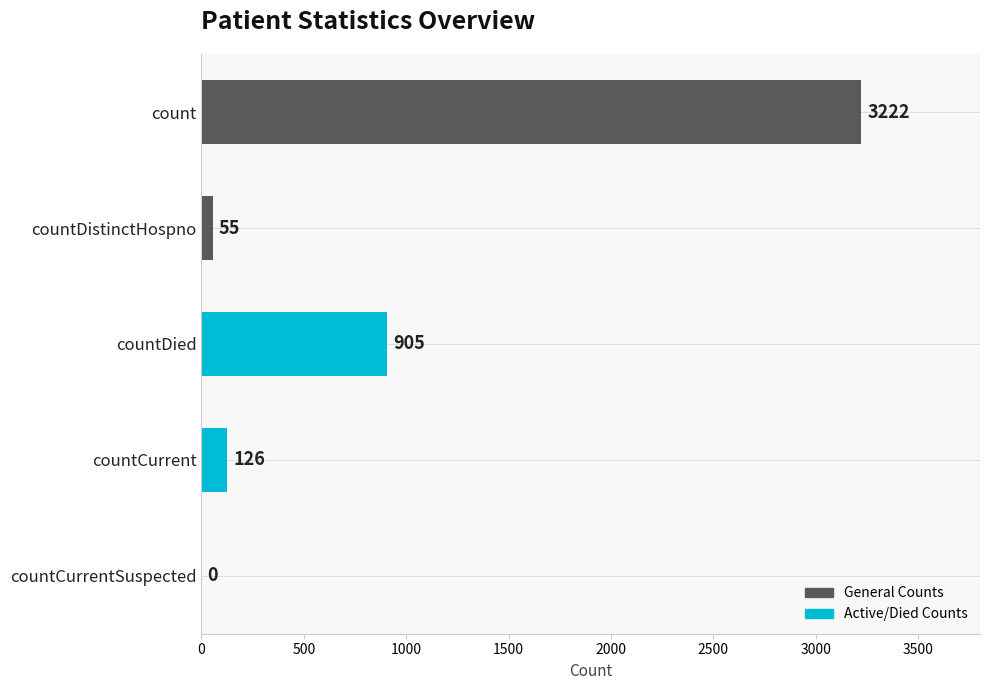

Is it true that the value at count is 5144?

False